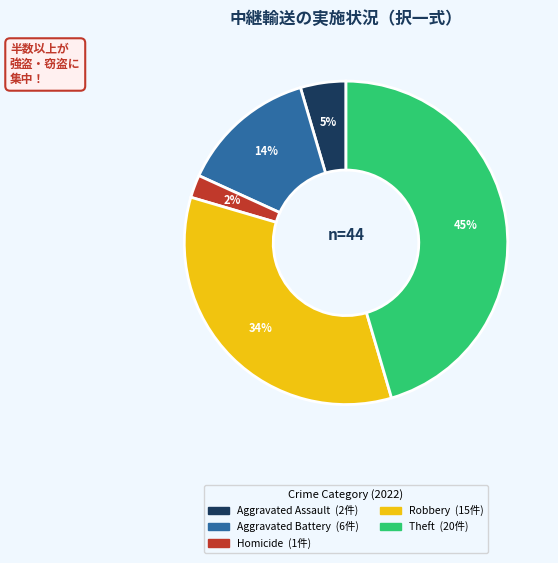

How many segments does this pie chart have?

5